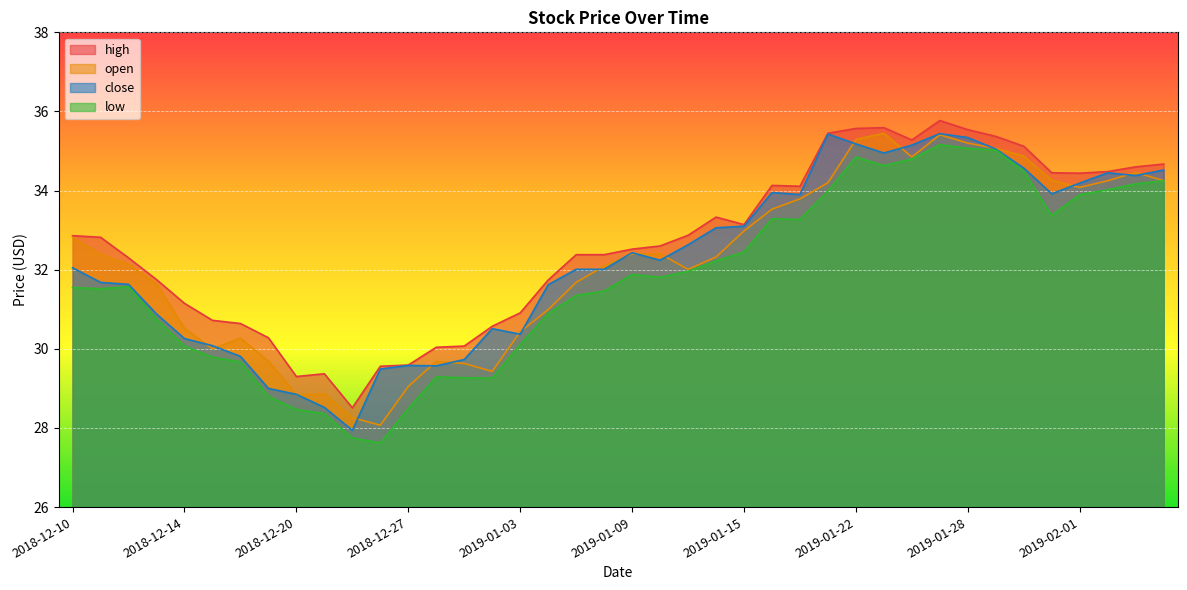

Which has a higher value, 2019-01-10 or 2019-01-11?

2019-01-10